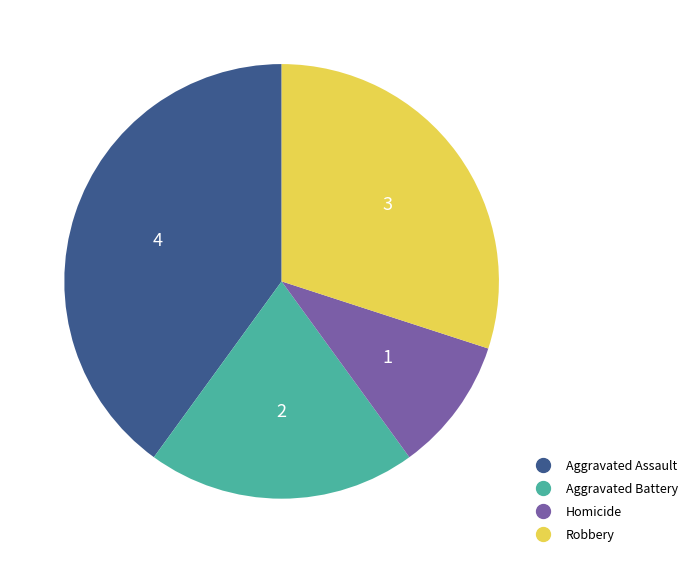

Which category has the biggest portion of the pie?

Aggravated Assault